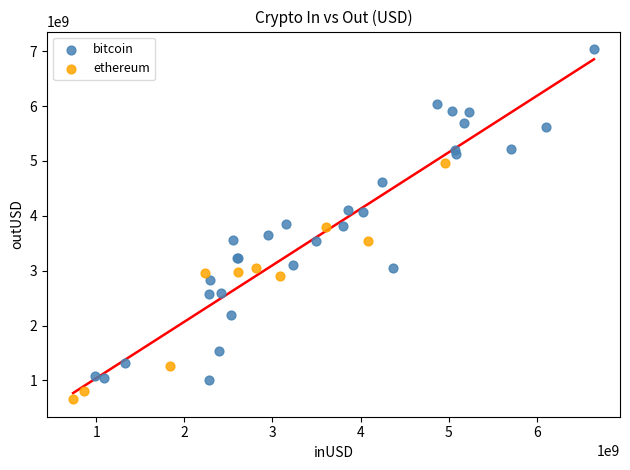

Which series has the largest Y range (max minus min)?

bitcoin